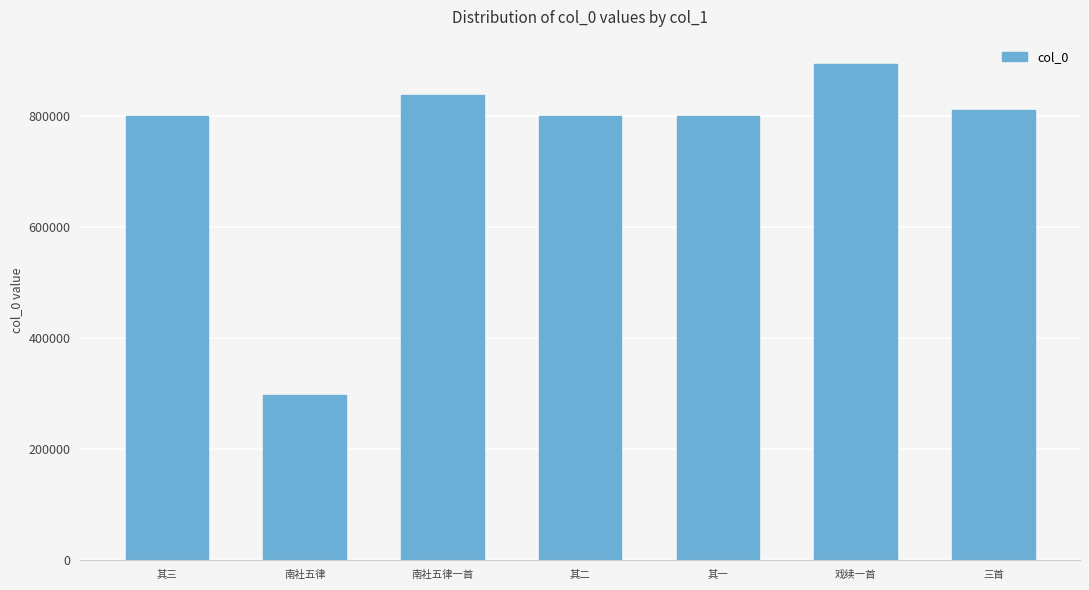

What is the value of the 2nd bar from the left?

296882